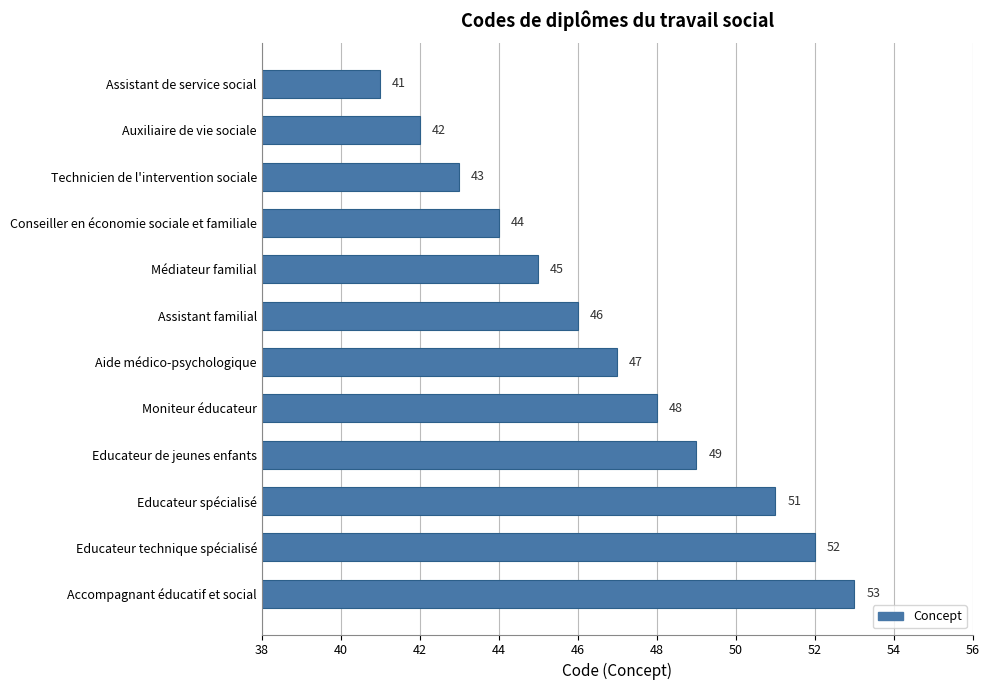

Is it true that the value at Moniteur éducateur is 48?

True